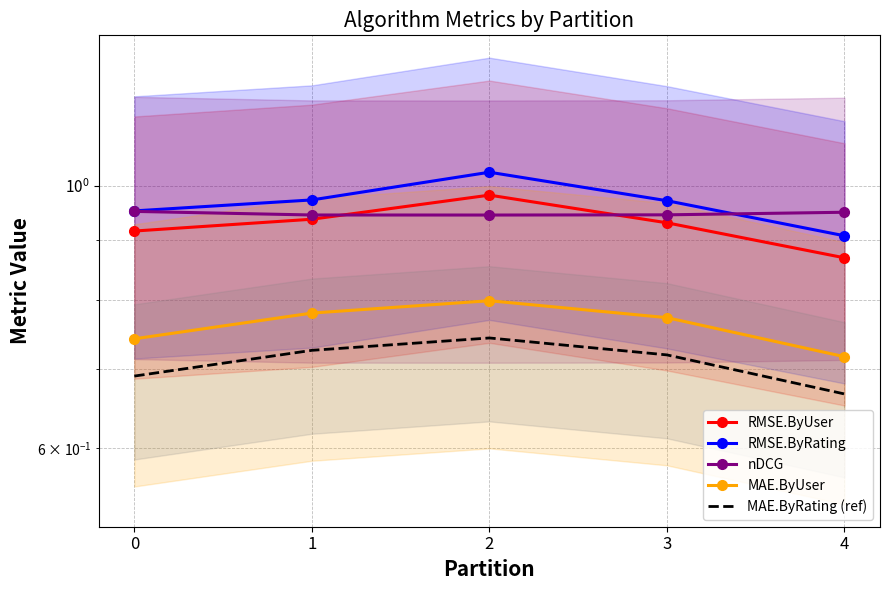

What is the total value across all series at 4?

4.1